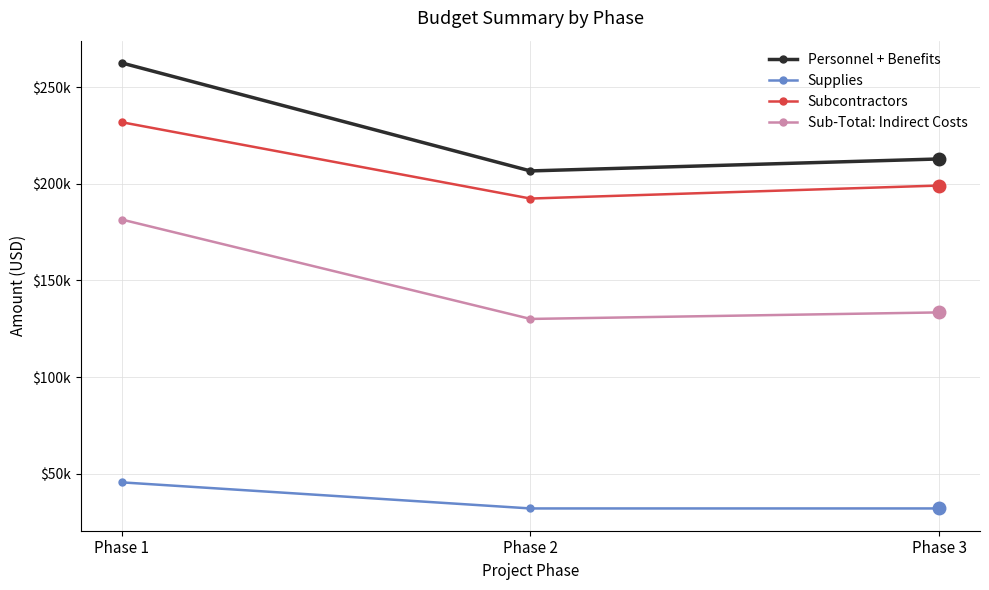

True or false: Supplies has a value of 6709.6 at Phase 2.

False